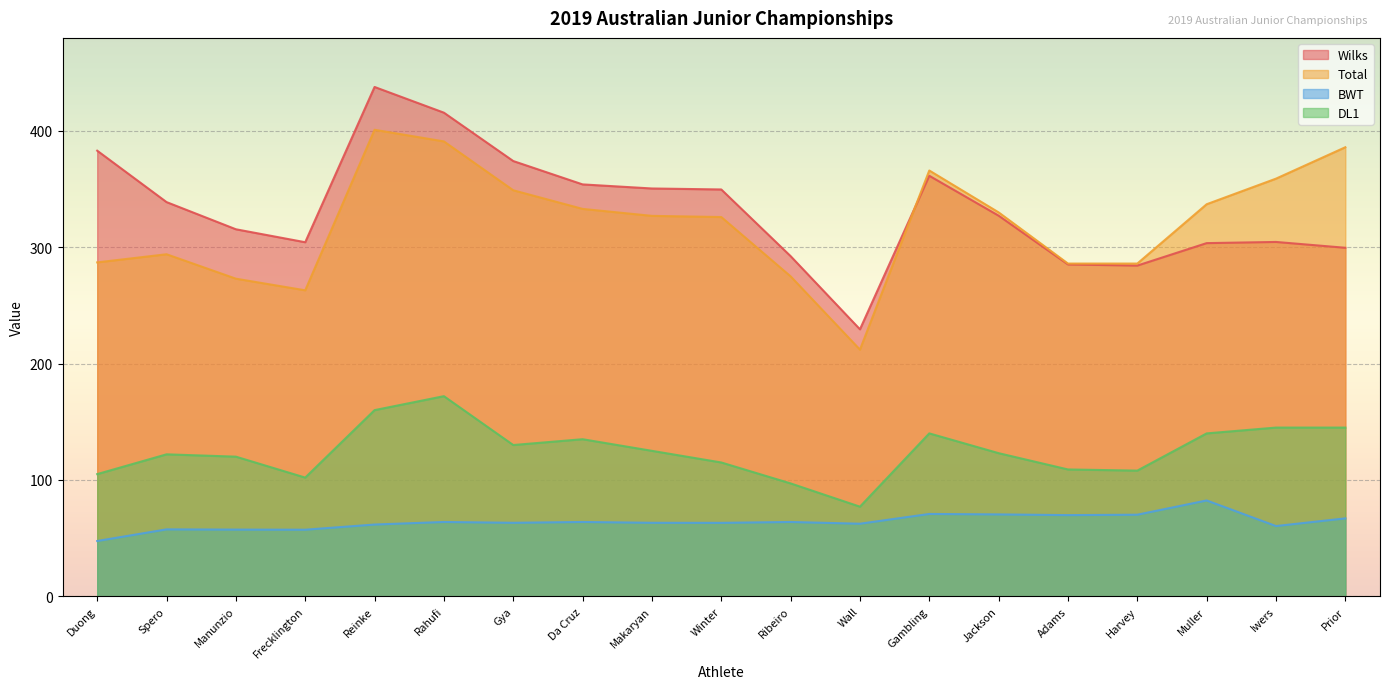

How many lines are shown in the chart?

4